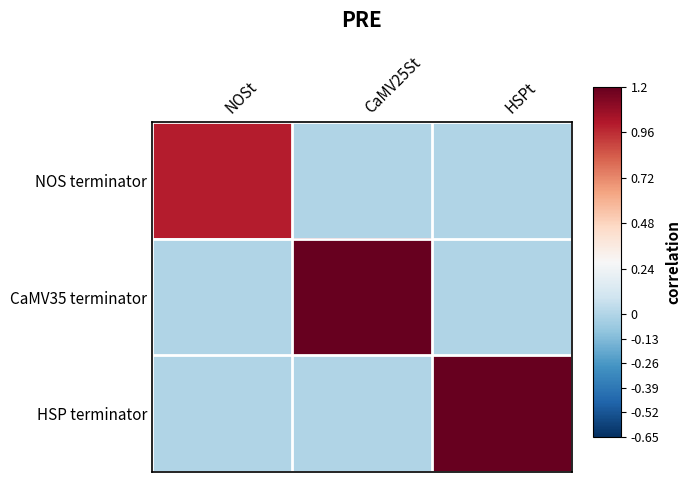

Which series changed the most between CaMV25St and HSPt?

HSP terminator